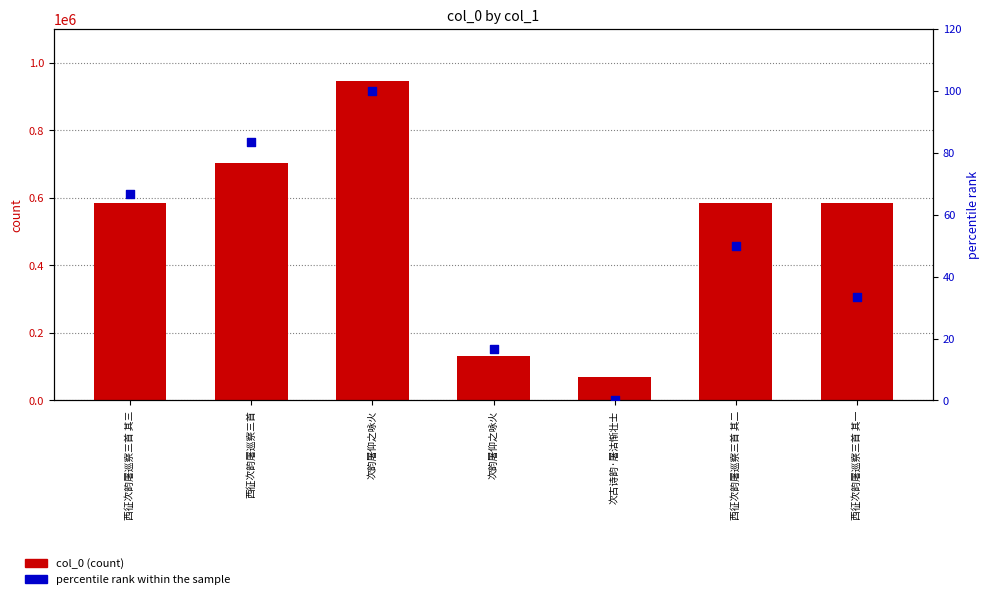

At which category is the sum across all series the highest?

次韵屠仰之咏火